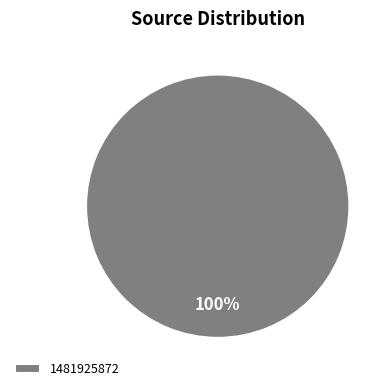

The 1481925872 slice represents 100% of the pie. True or false?

True